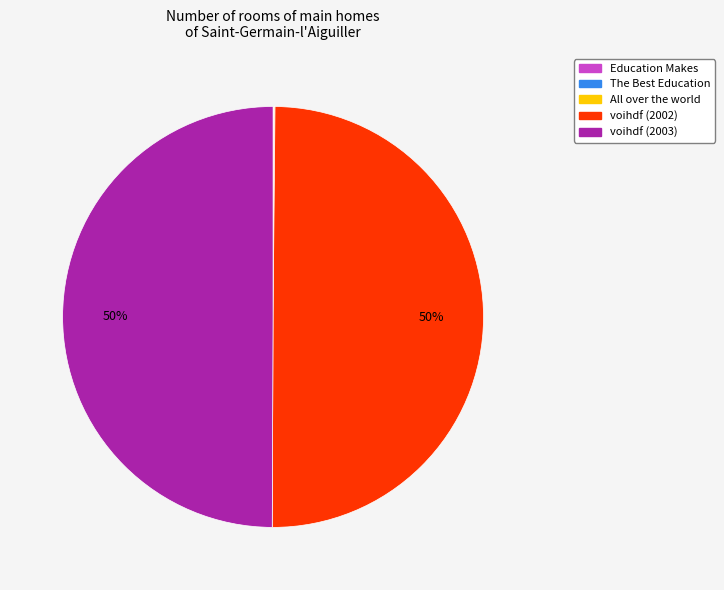

The voihdf (2002) slice represents 50% of the pie. True or false?

True